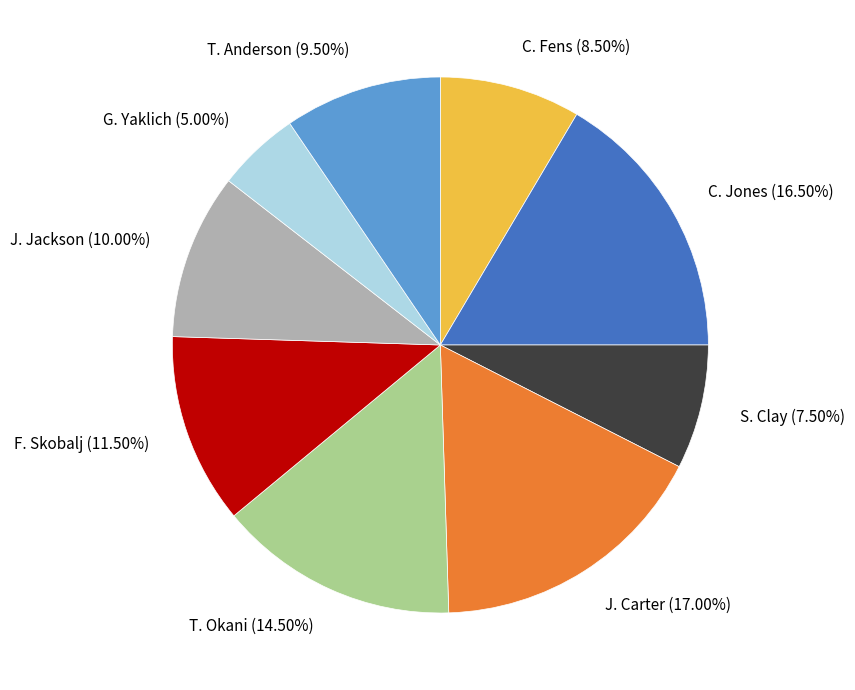

What is the smallest slice in the pie chart?

G. Yaklich